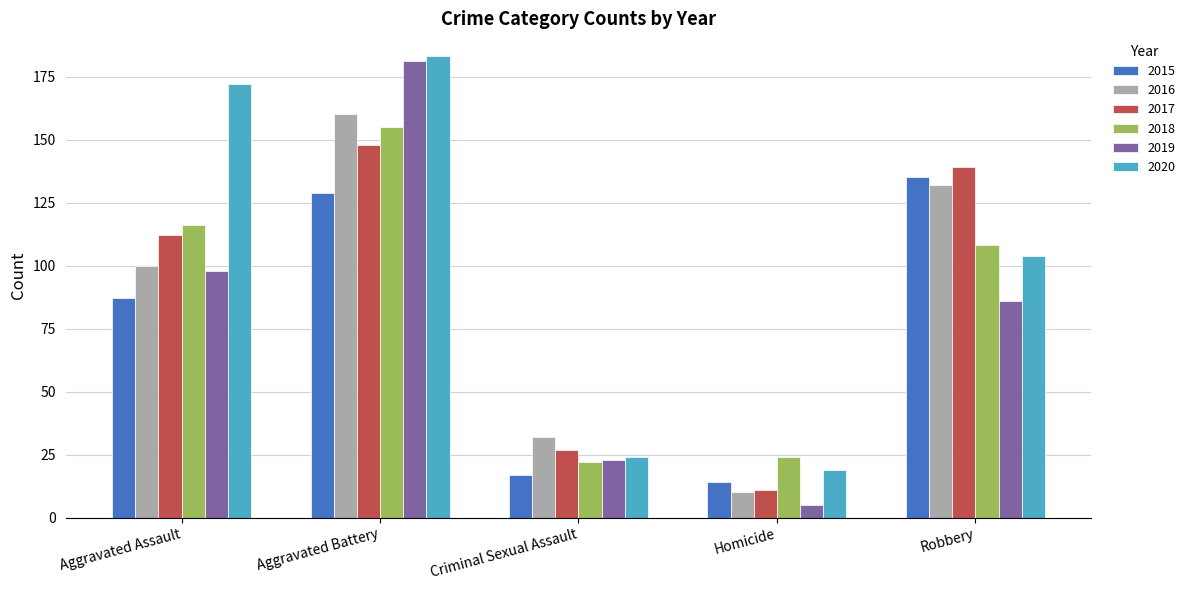

How many bars are there in total?

30